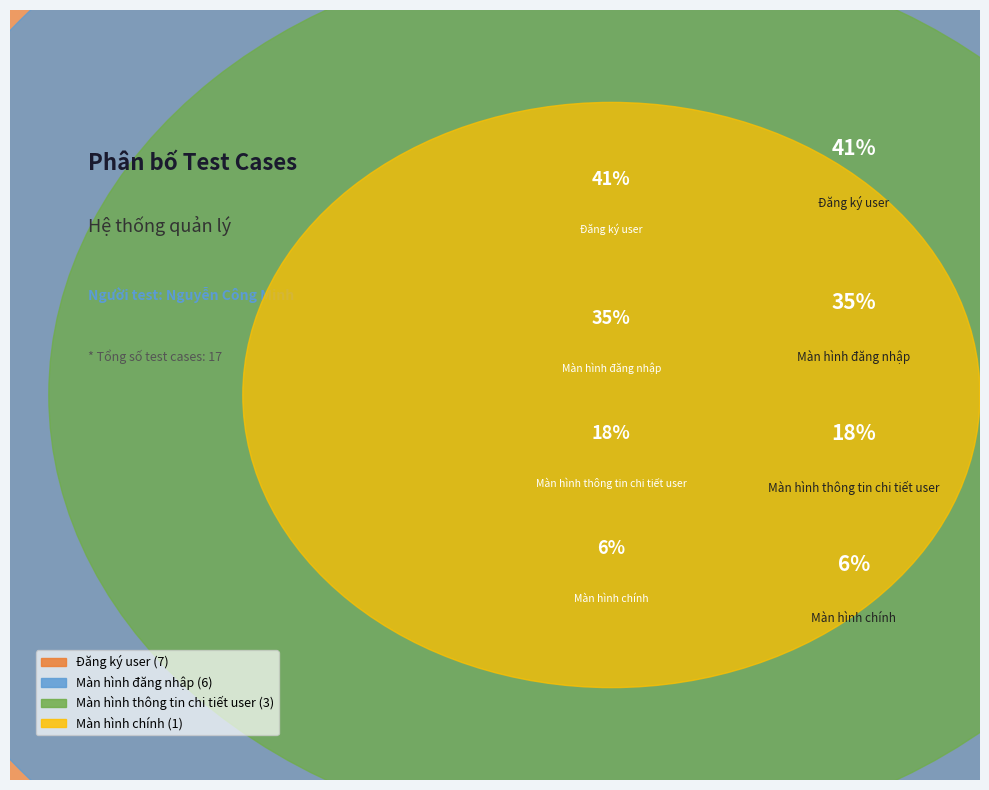

Count the number of slices in the pie.

4